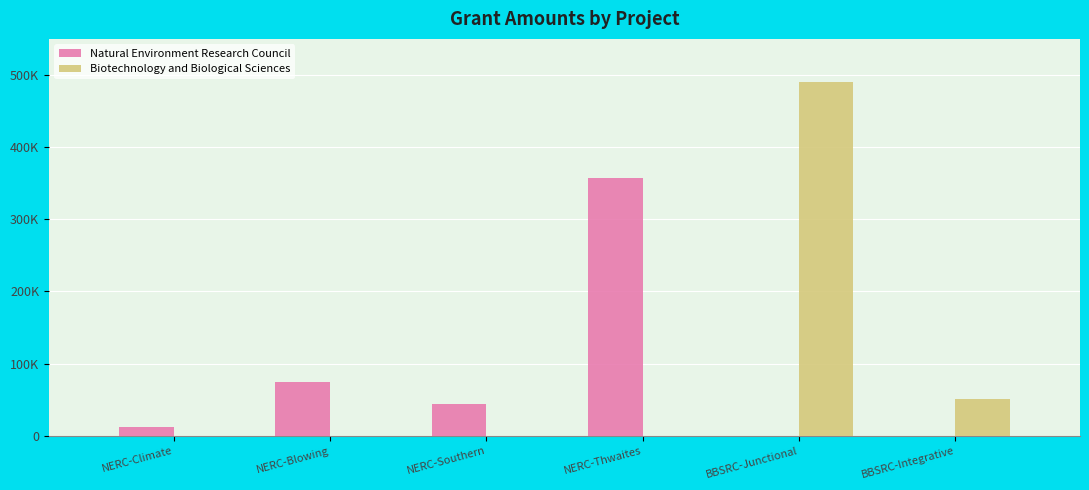

Which series has the largest range (max minus min)?

Biotechnology and Biological Sciences